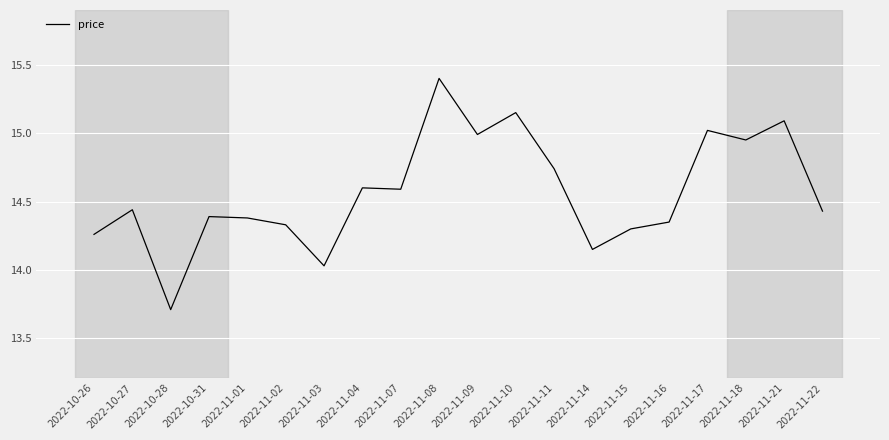

What is the sum of all values?

291.3